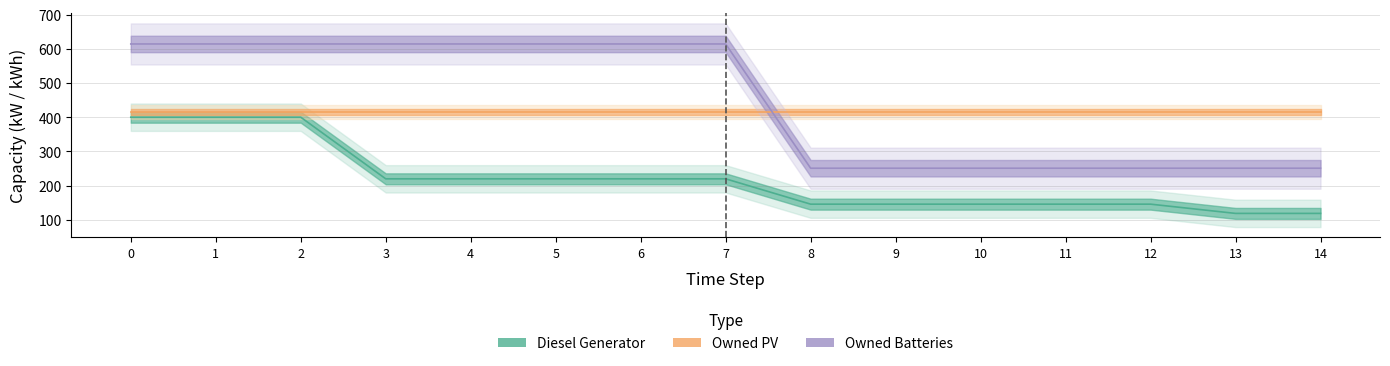

True or false: Owned Batteries has more than 0 interior local peaks.

False